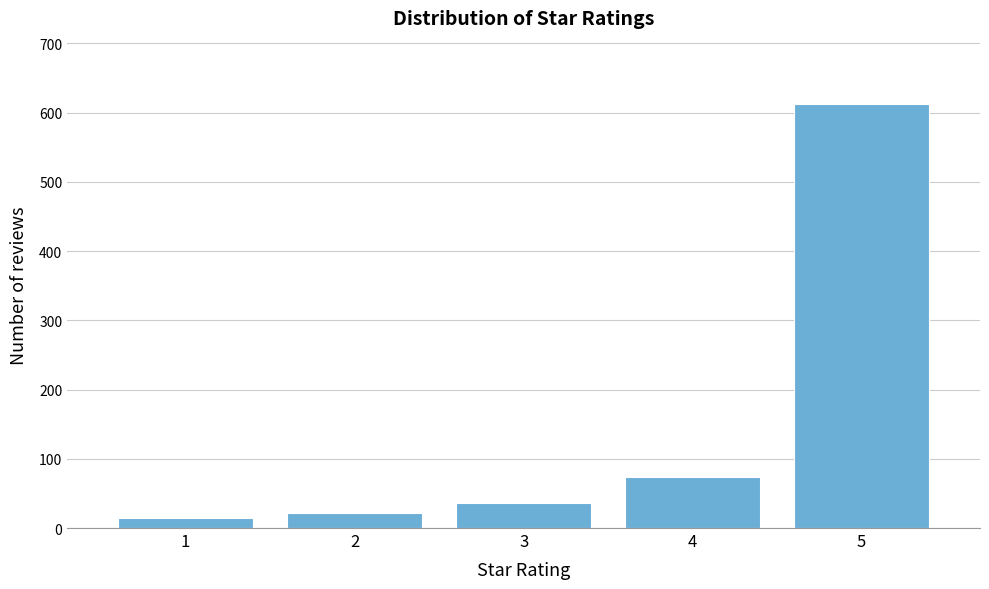

Reading left to right, what are all the values shown in this chart?

1=15	2=21	3=36	4=73	5=612